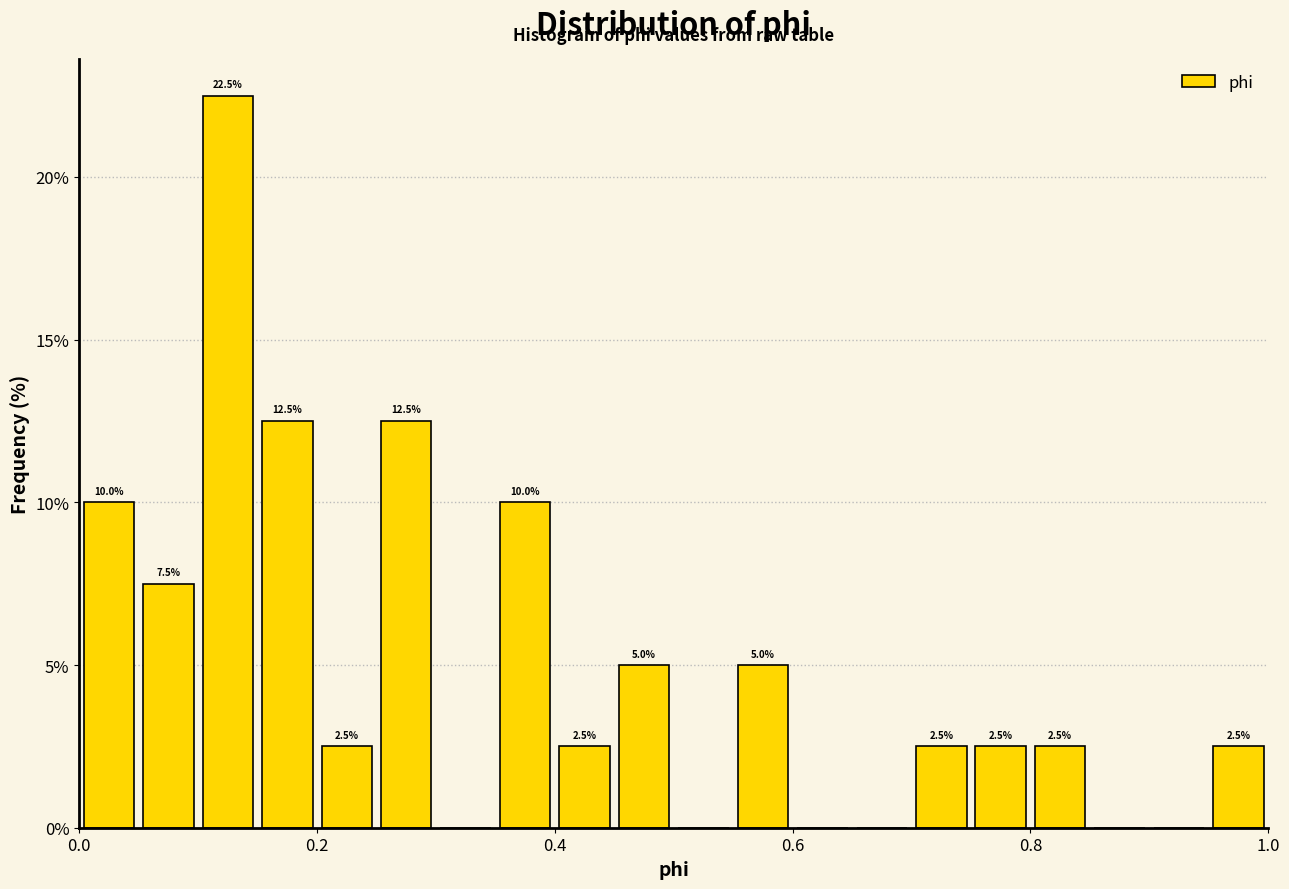

Read against the x-axis, roughly where is the centre of the tallest bar?

0.12